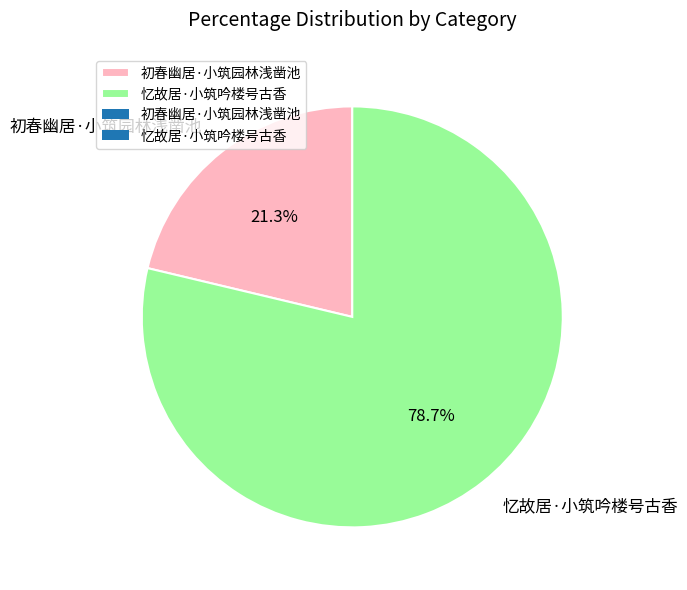

What is the smallest slice in the pie chart?

初春幽居·小筑园林浅凿池